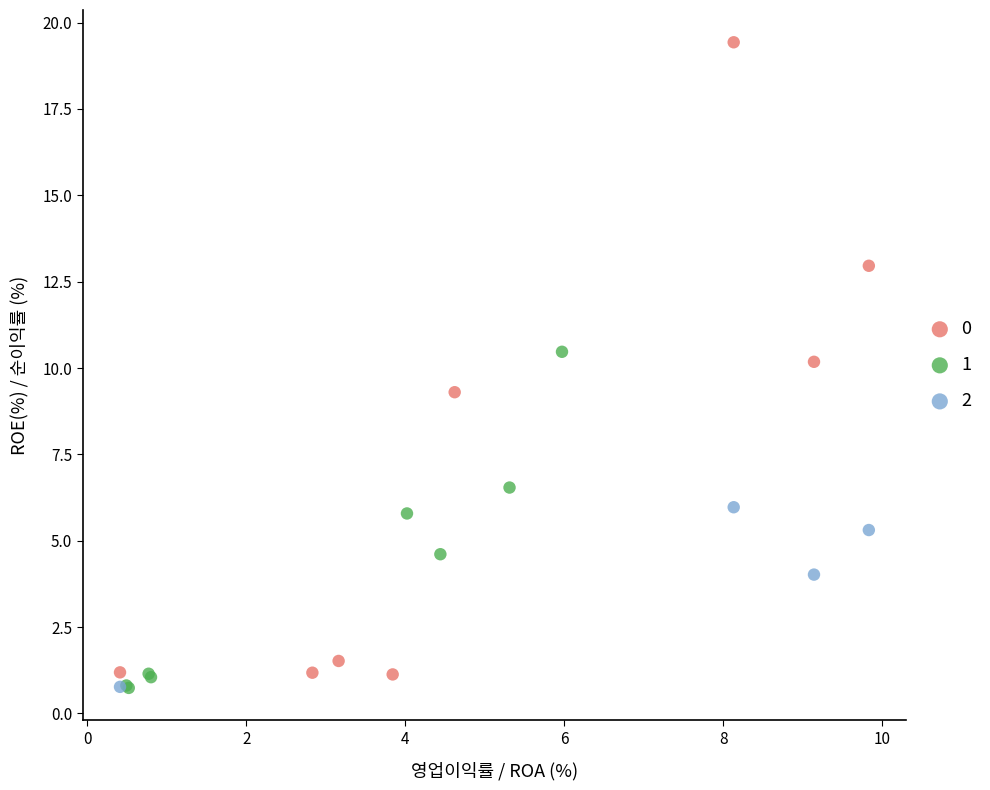

What are all the series names shown in the legend?

0, 1, 2